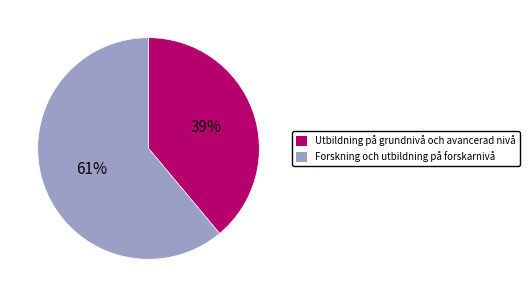

Count the number of slices in the pie.

2